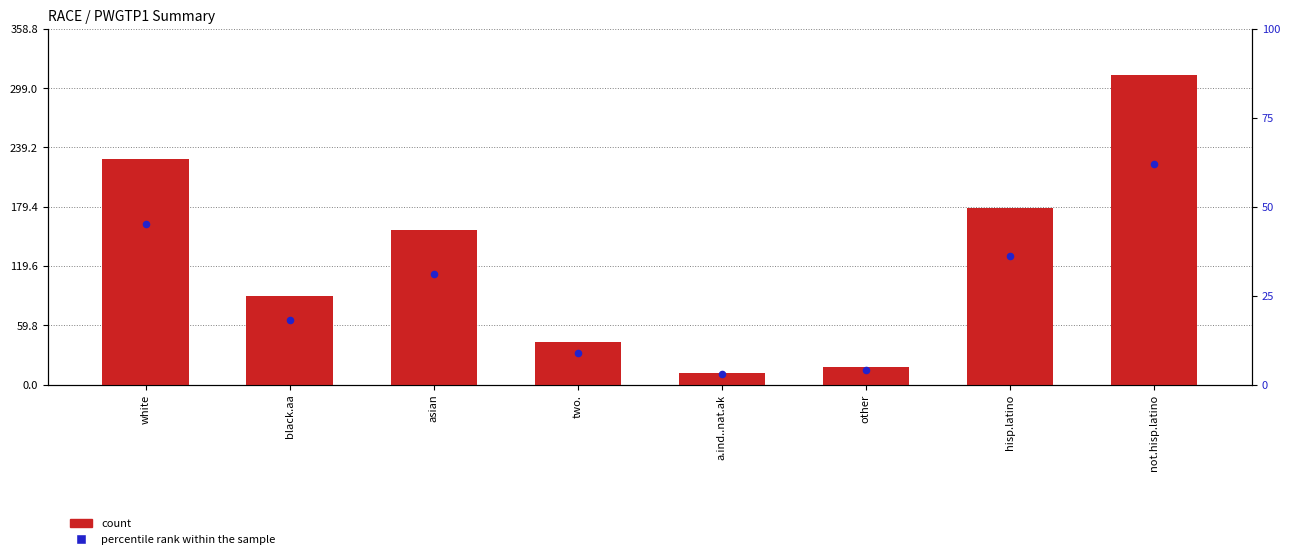

What are all the series names shown in the legend?

count, percentile rank within the sample